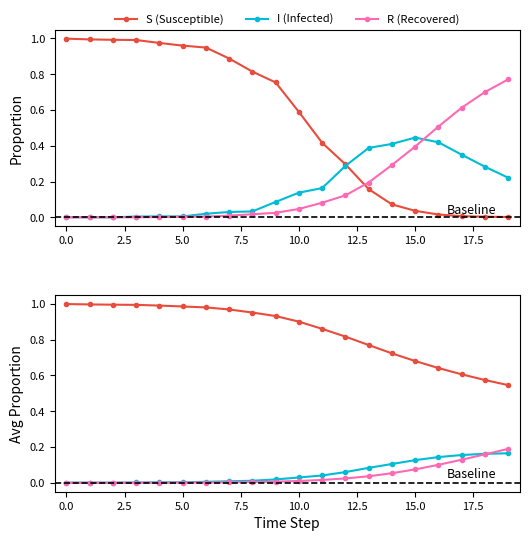

What are all the series names shown in the legend?

S (Susceptible), I (Infected), R (Recovered)